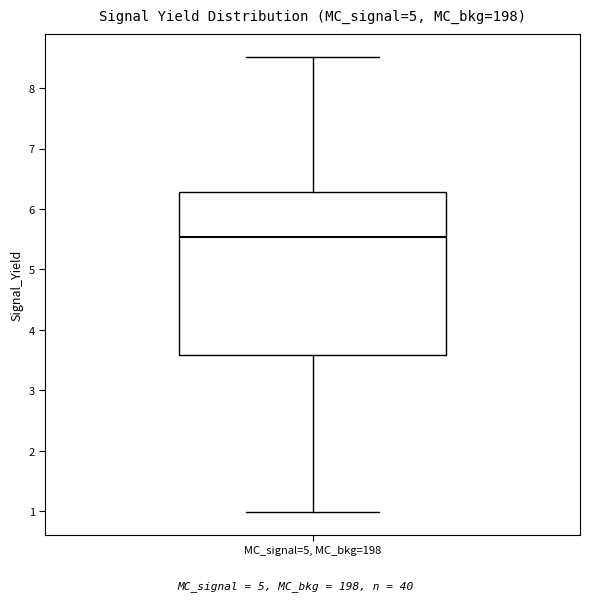

Transcribe this box plot: give where the median line is, the range the box spans, and where the two whiskers end, as read against the y-axis. The values are not printed on the chart, so give them approximately, as read against the axis.

median 5.5, box 3.6 to 6.3, whiskers 1.0 to 8.5